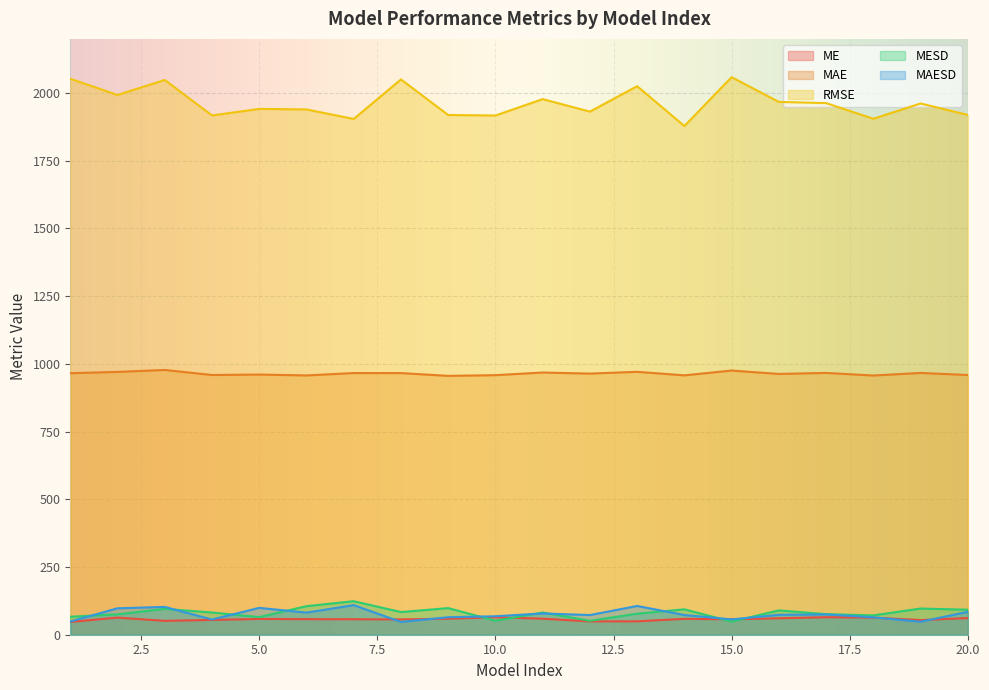

What is the difference between the ME values at 14 and 4?

4.1